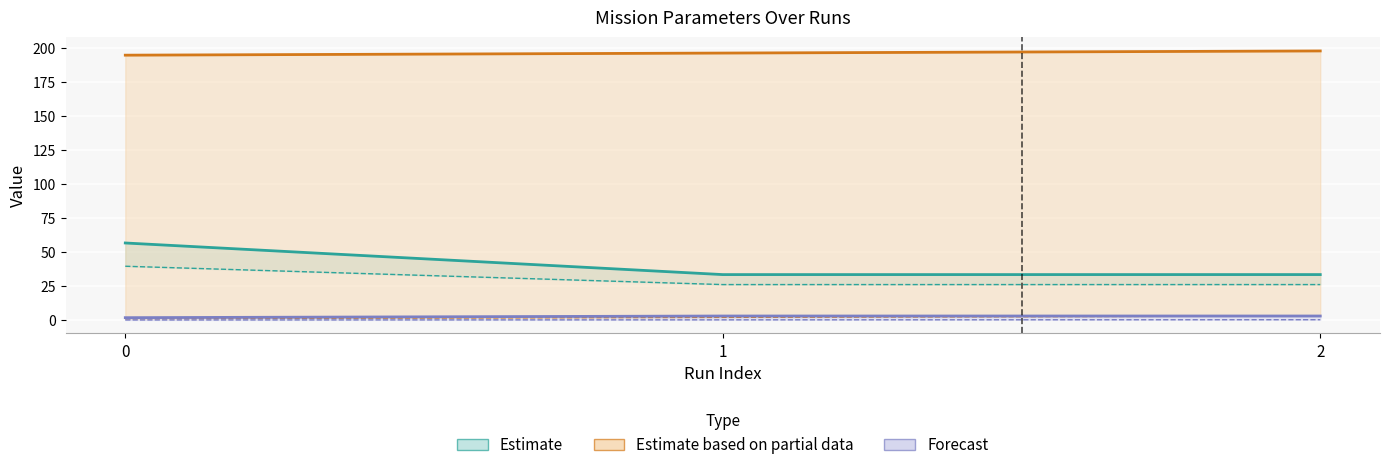

How many series are shown in this chart?

6